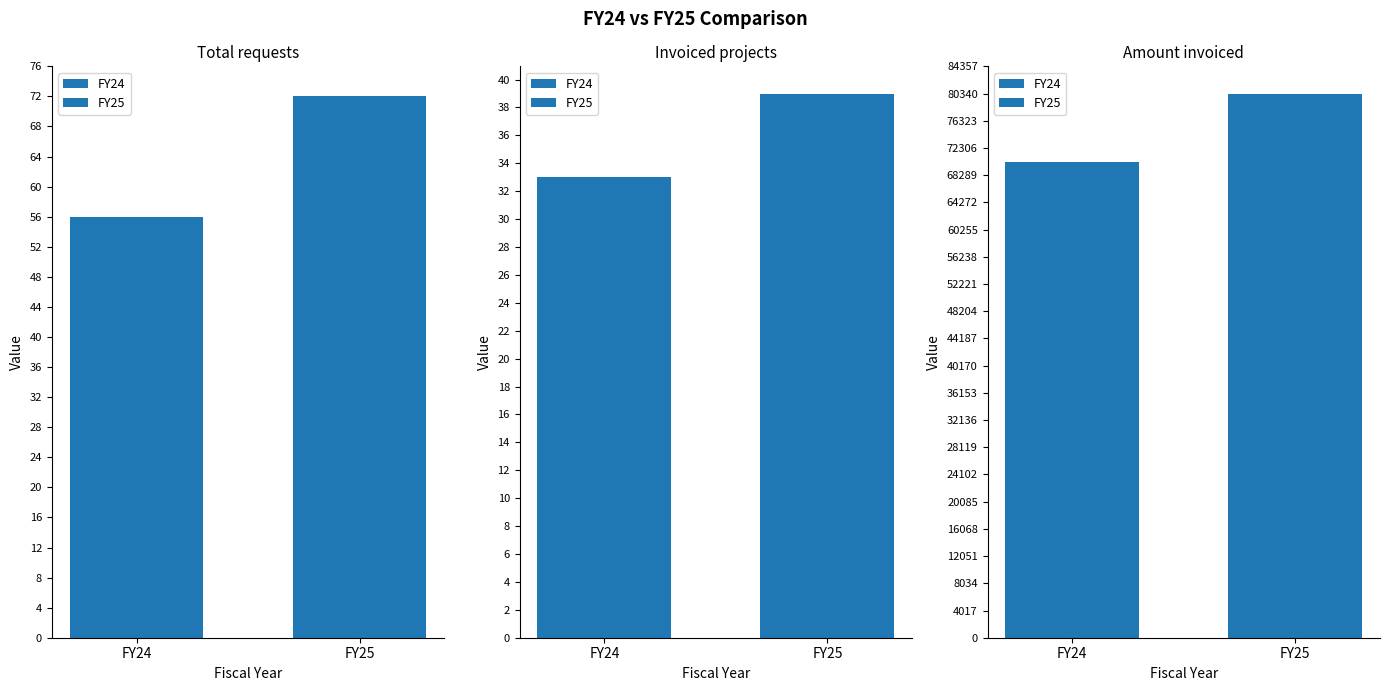

What is the total value across all series at Invoiced projects?

72.0